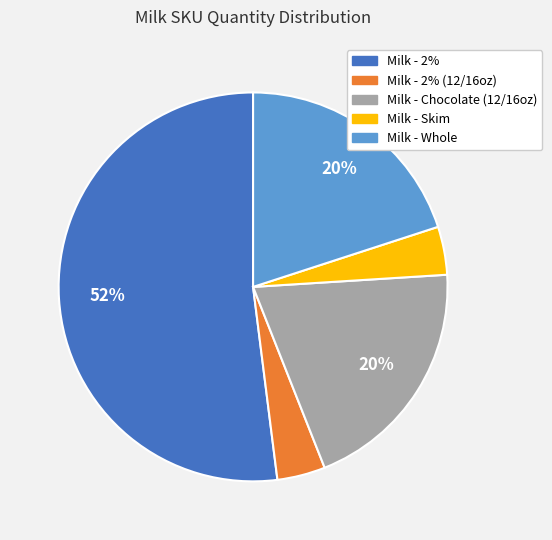

The Milk - 2% slice represents 60% of the pie. True or false?

False